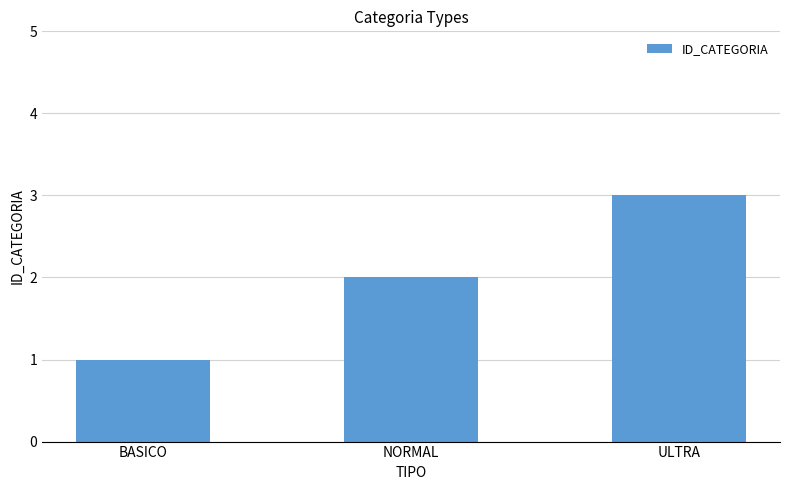

The value at NORMAL is 4. True or false?

False